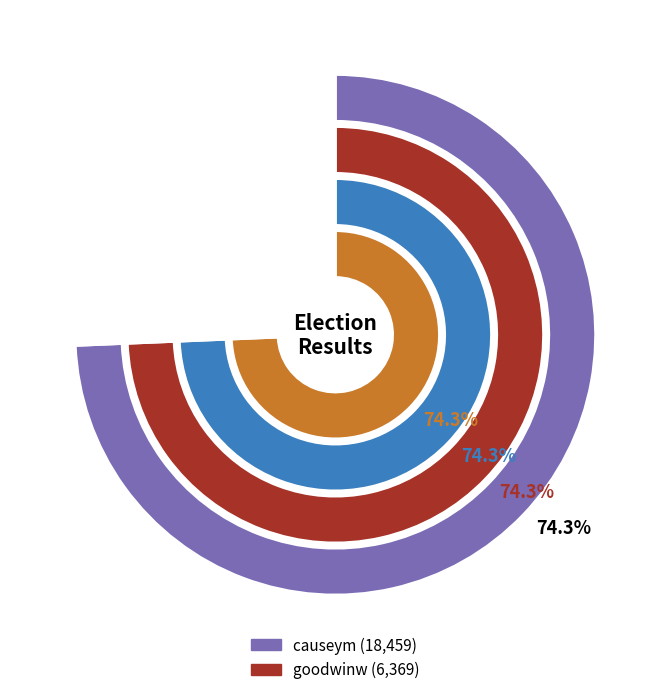

To the nearest percent, what portion does causeym represent?

74%